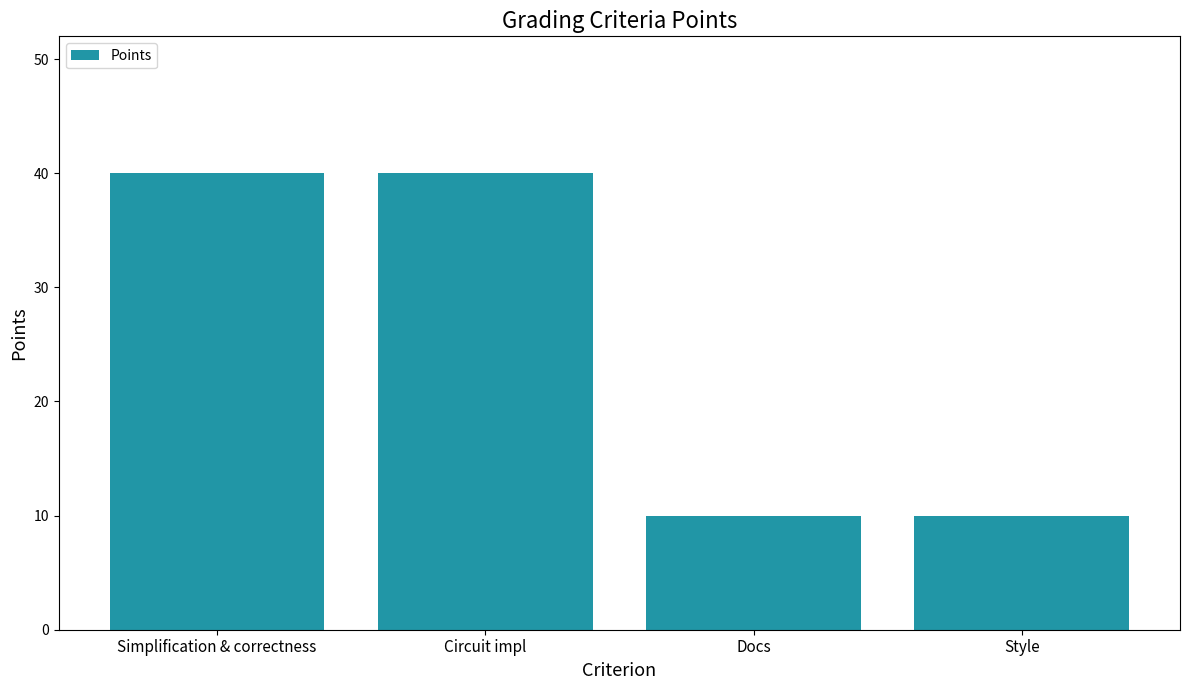

How many data points does each series have?

4